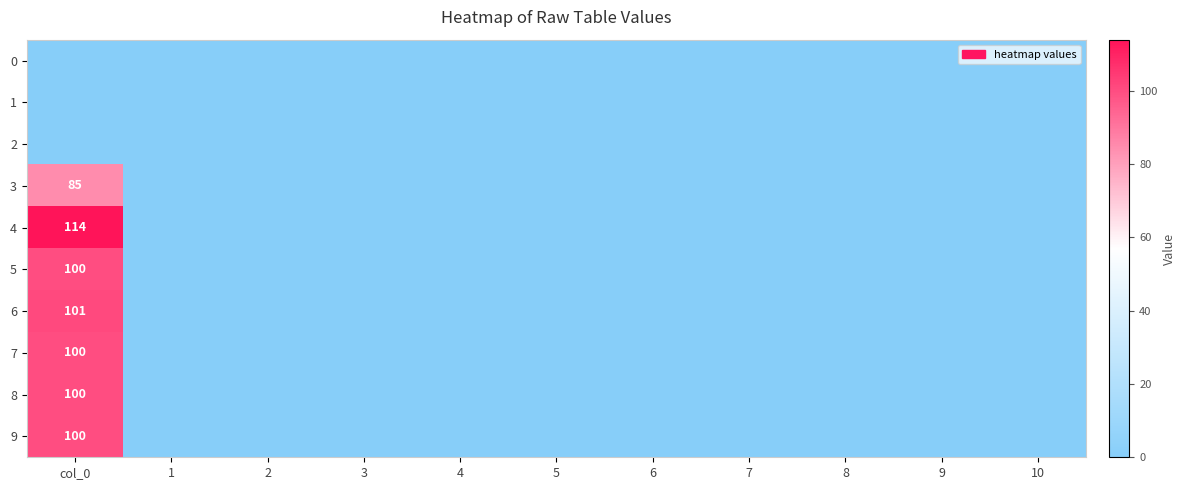

Which category has the lowest value across all series?

col_0